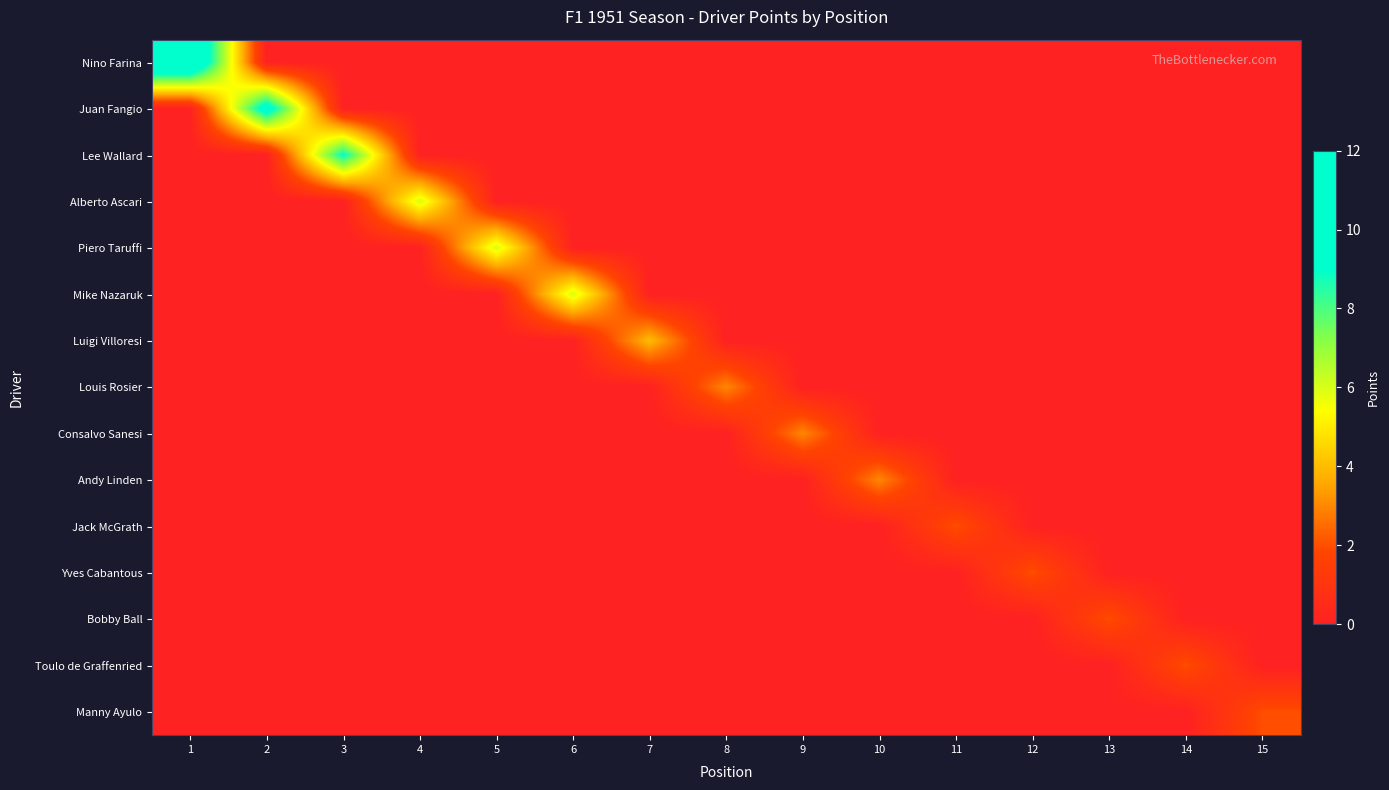

List the series in order of their peak value, highest first.

Nino Farina, Juan Fangio, Lee Wallard, Alberto Ascari, Piero Taruffi, Mike Nazaruk, Luigi Villoresi, Louis Rosier, Consalvo Sanesi, Andy Linden, Jack McGrath, Yves Cabantous, Bobby Ball, Toulo de Graffenried, Manny Ayulo